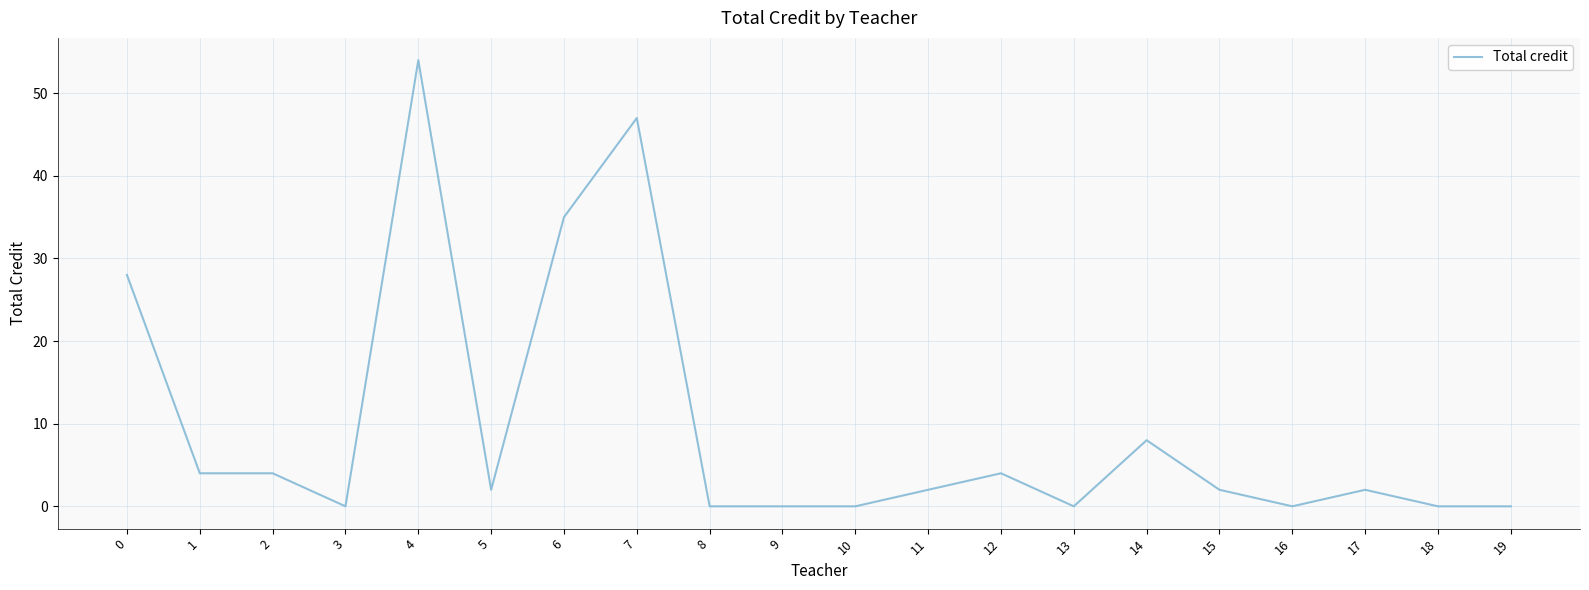

How many lines are shown in the chart?

1